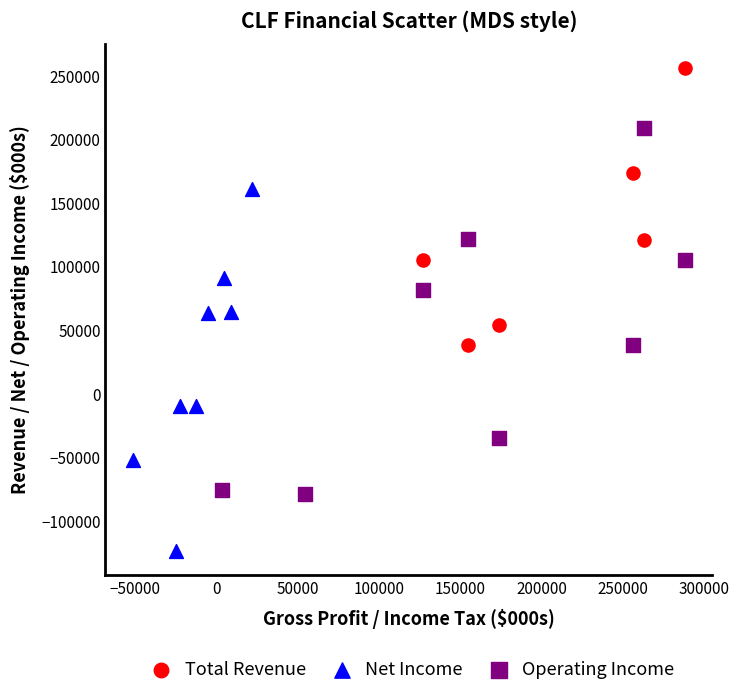

Which series has the widest spread of Y values?

Total Revenue